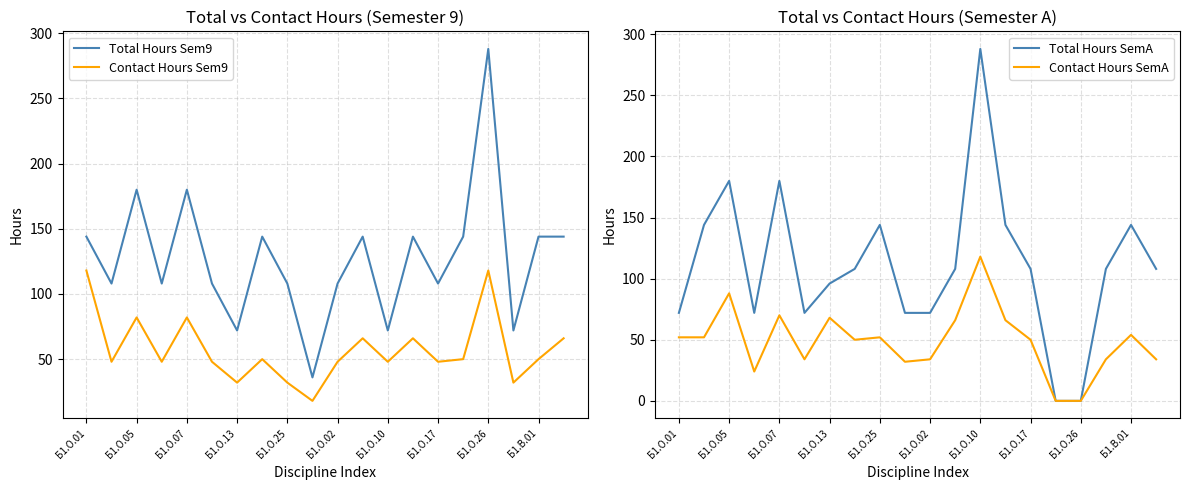

What is the difference between the Total Hours Sem9 values at Б1.О.26 and Б1.О.17?

180